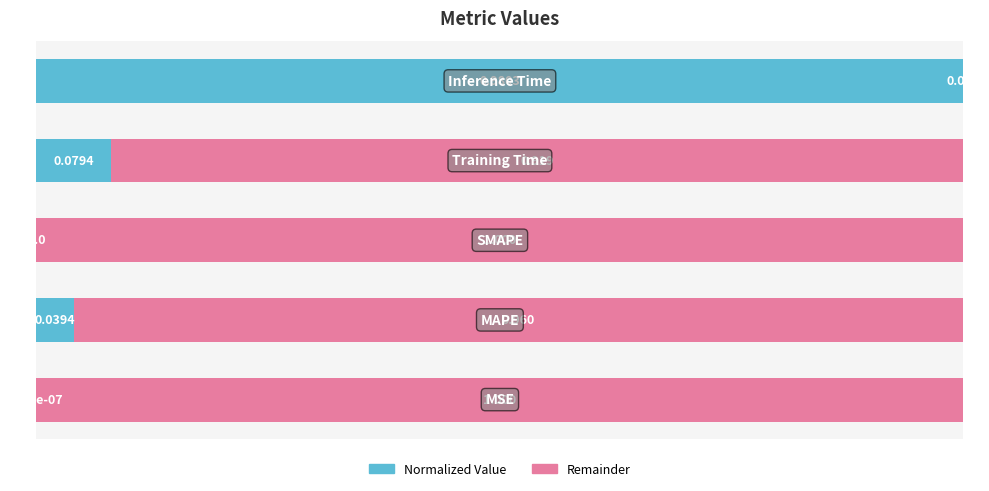

Reading left to right, extract all data points from this chart.

col_1 (normalized): 0.0	0.0	0.0	0.1	1.0
remainder: 1.0	1.0	1.0	0.9	0.0